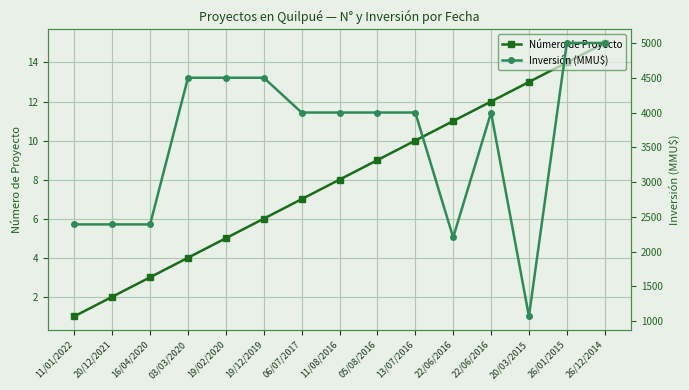

True or false: Número de Proyecto and Inversión (MMU$) intersect in this chart.

False